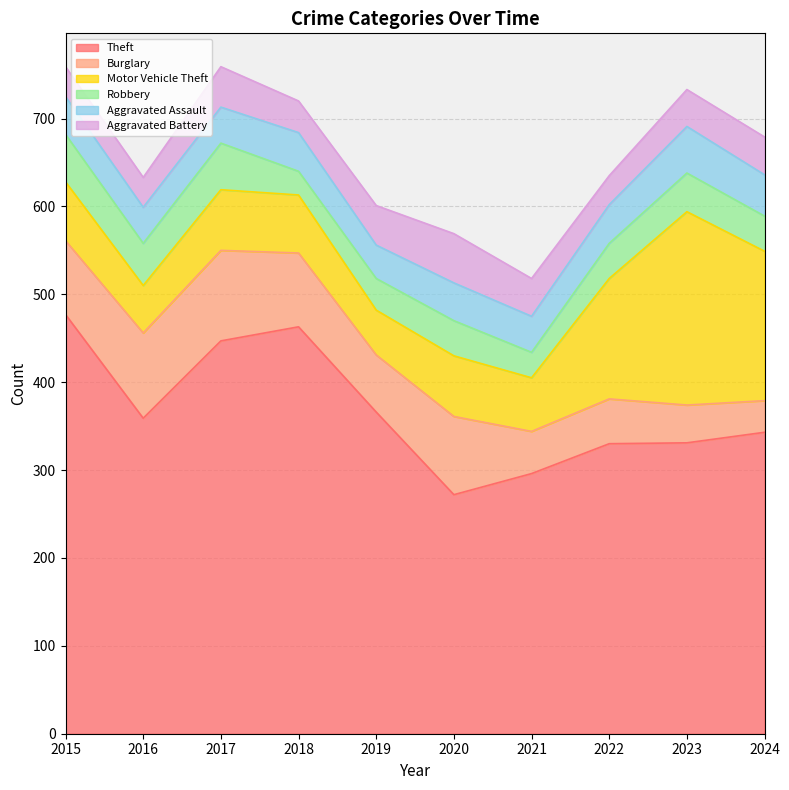

Reading right to left, list all the values displayed in this chart.

Theft: 2024=343	2023=331	2022=330	2021=296	2020=272	2019=366	2018=463	2017=447	2016=359	2015=477
Burglary: 2024=36	2023=43	2022=51	2021=48	2020=89	2019=65	2018=84	2017=103	2016=97	2015=84
Motor Vehicle Theft: 2024=170	2023=220	2022=137	2021=61	2020=69	2019=51	2018=66	2017=69	2016=54	2015=67
Robbery: 2024=40	2023=44	2022=40	2021=29	2020=40	2019=36	2018=27	2017=53	2016=48	2015=54
Aggravated Assault: 2024=47	2023=53	2022=44	2021=41	2020=43	2019=38	2018=44	2017=41	2016=41	2015=43
Aggravated Battery: 2024=43	2023=42	2022=33	2021=43	2020=56	2019=45	2018=36	2017=46	2016=34	2015=34